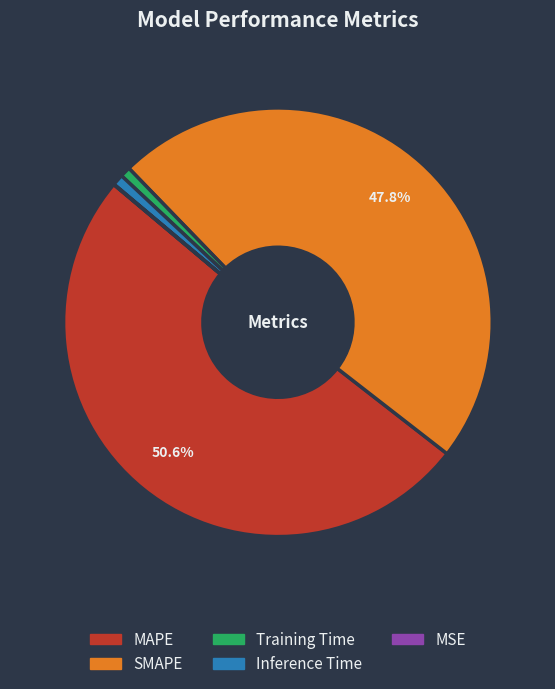

To the nearest percent, what is the difference between the Inference Time and SMAPE slice percentages?

47%